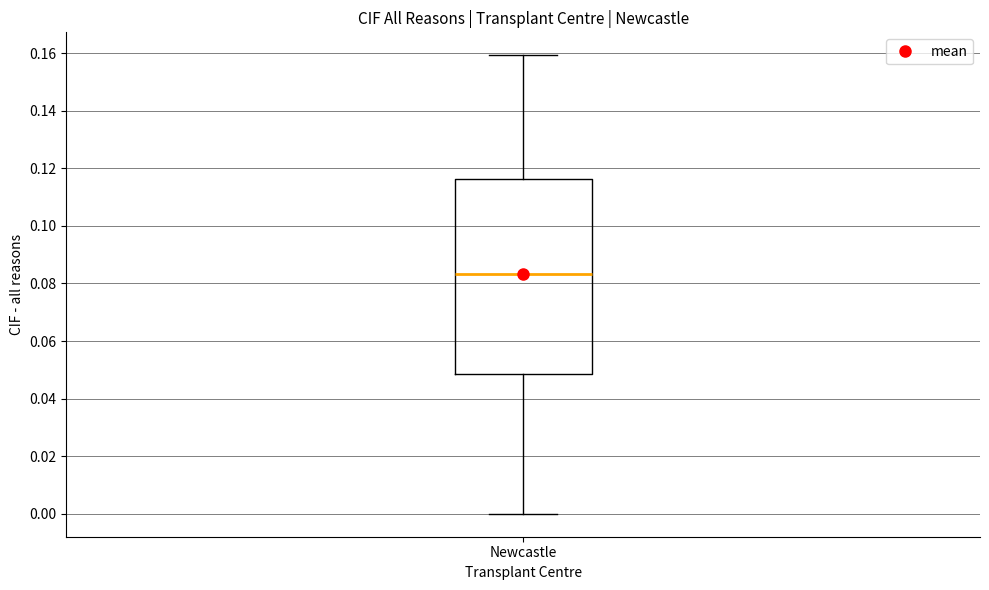

Transcribe this box plot: give where the median line is, the range the box spans, and where the two whiskers end, as read against the y-axis. The values are not printed on the chart, so give them approximately, as read against the axis.

median 0.084, box 0.048 to 0.116, whiskers 0.000 to 0.160